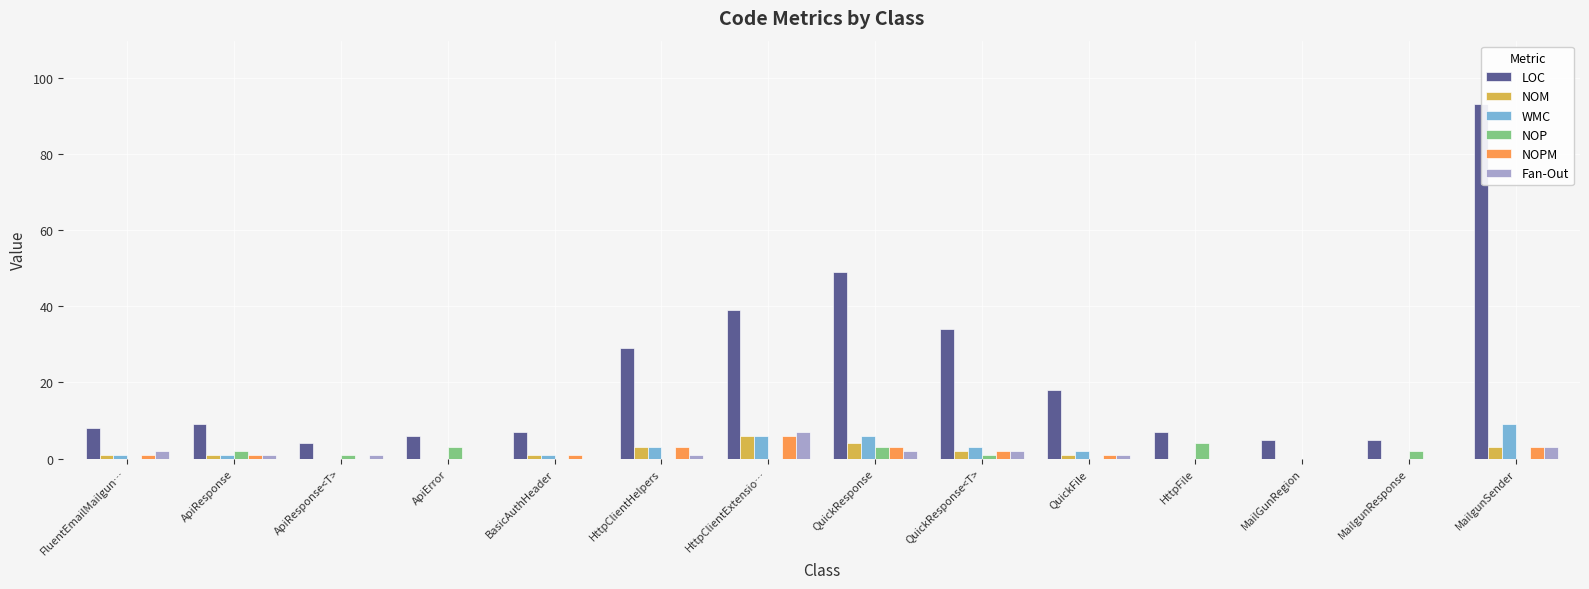

The value of WMC at ApiResponse<T> is -4. True or false?

False